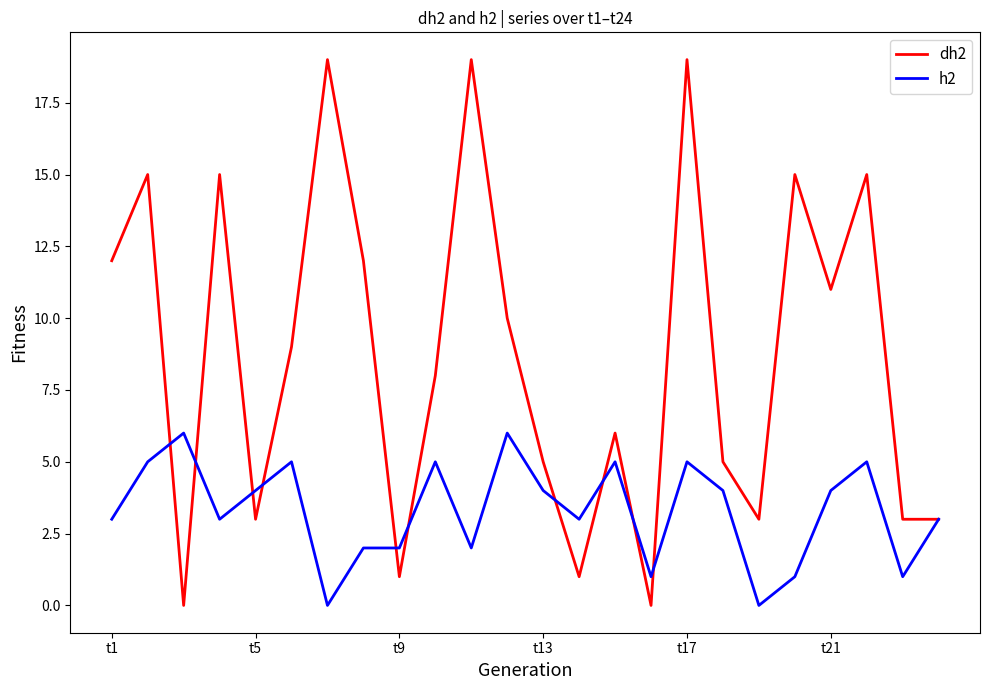

Which series has the widest spread of values?

dh2